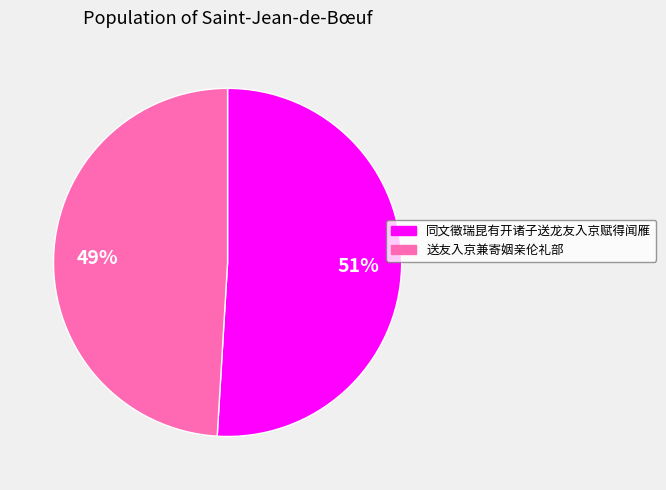

What is the largest slice in the pie chart?

同文徵瑞昆有开诸子送龙友入京赋得闻雁